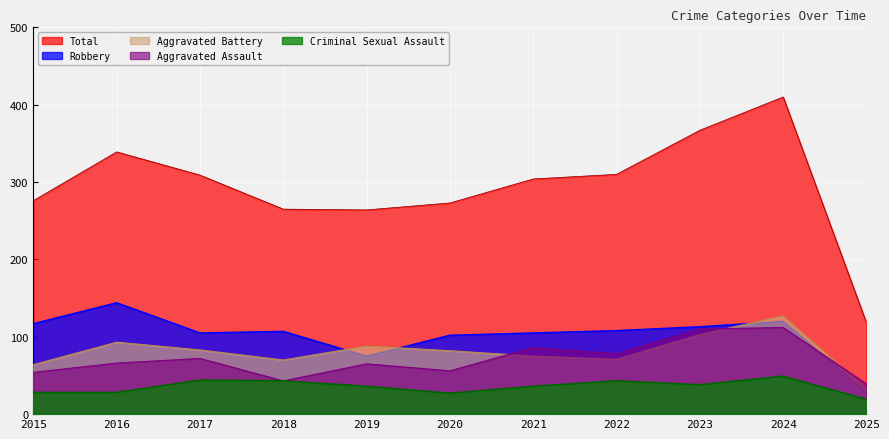

Between 2023 and 2018, which is larger?

2023